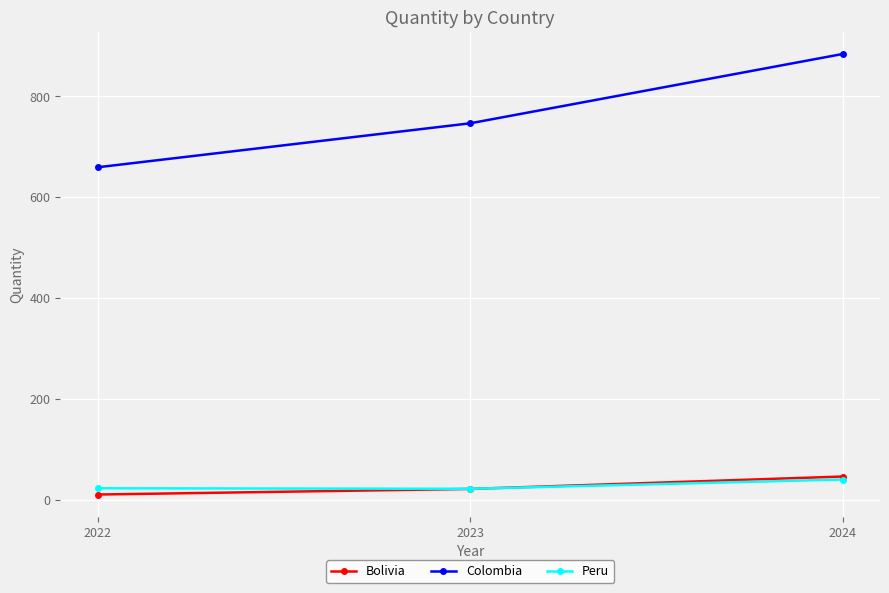

How many data points in Bolivia are less than 21?

1